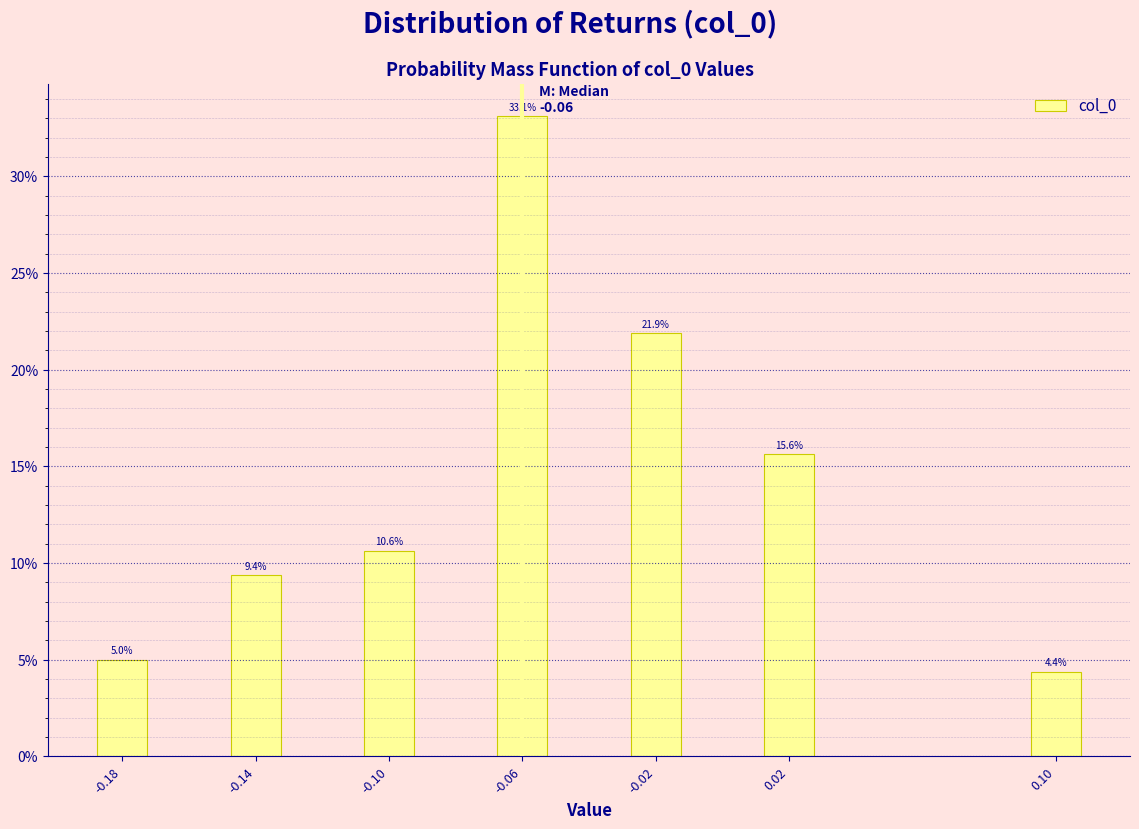

Reading left to right, what are all the values shown in this chart?

5.0	9.4	10.6	33.1	21.9	15.6	4.4